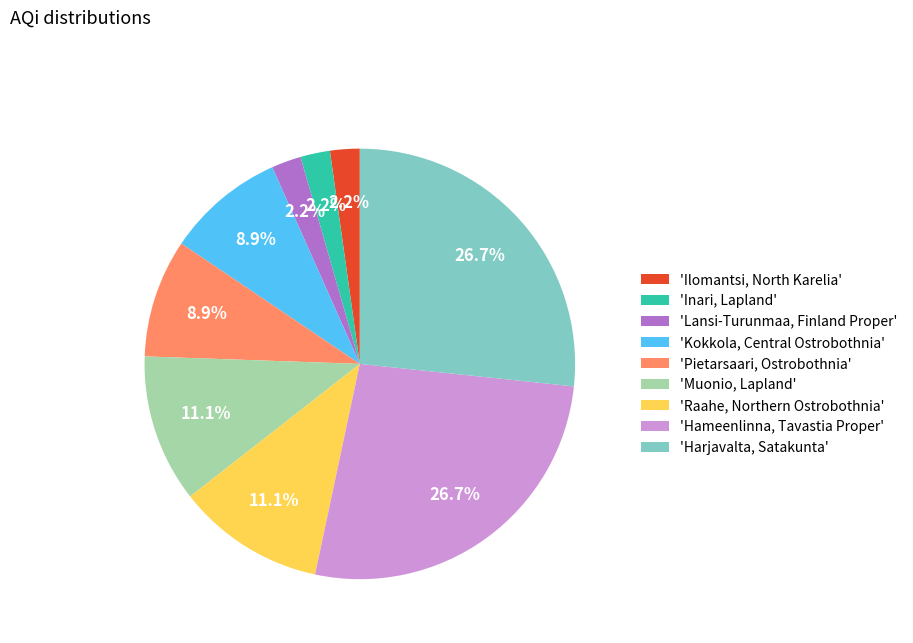

Between 'Harjavalta, Satakunta' and 'Ilomantsi, North Karelia', which is larger?

'Harjavalta, Satakunta'